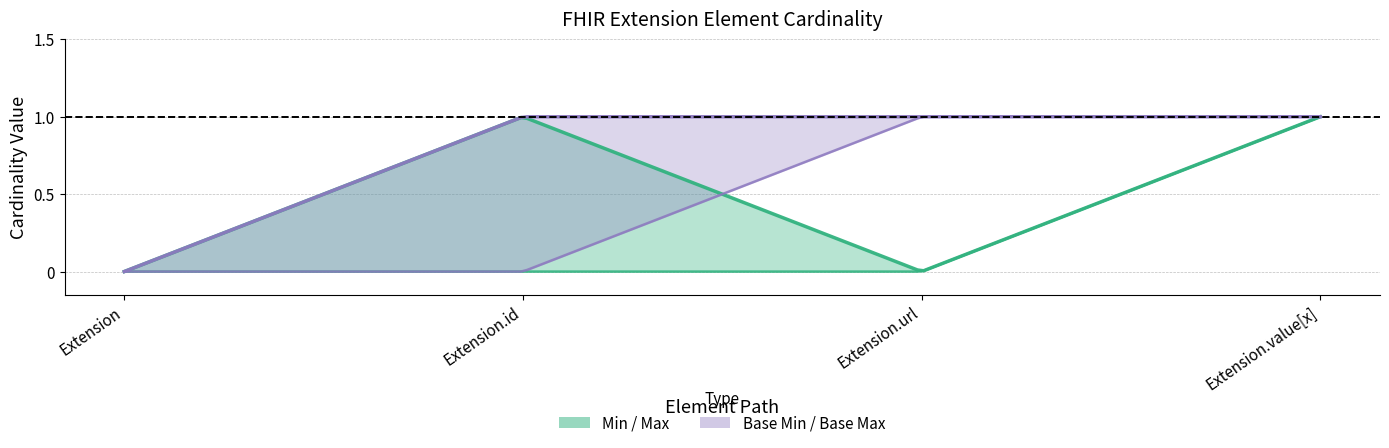

Between Extension.url and Extension.value[x], which series saw the biggest shift?

Min